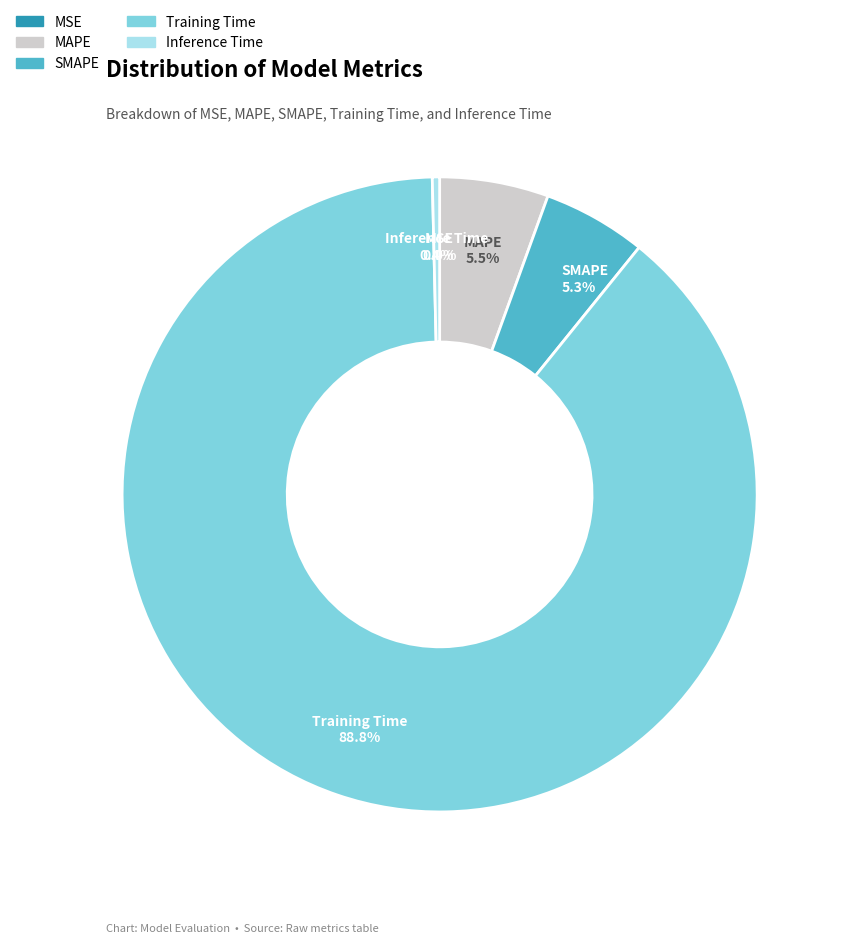

To the nearest percent, what is the difference between the largest and smallest slice percentages?

89%